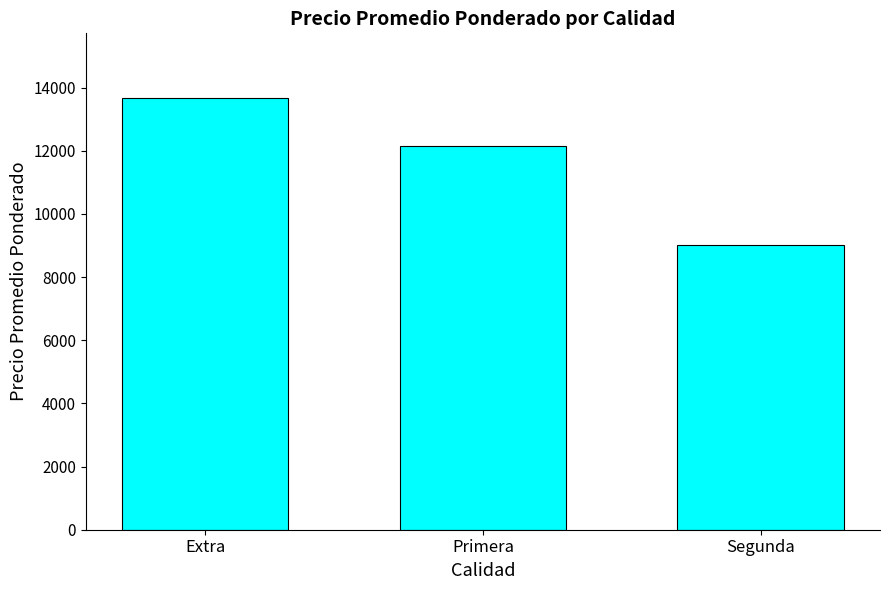

How many distinct data groups are displayed?

1